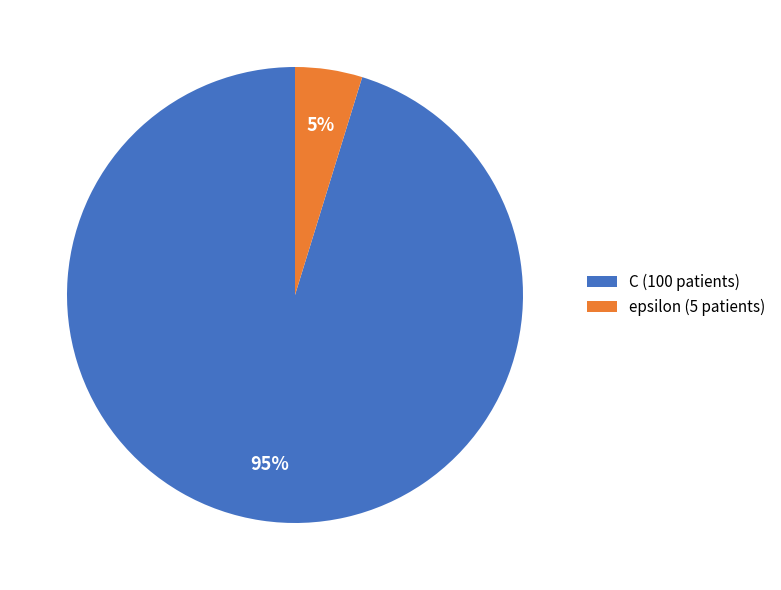

Between C and epsilon, which is larger?

C